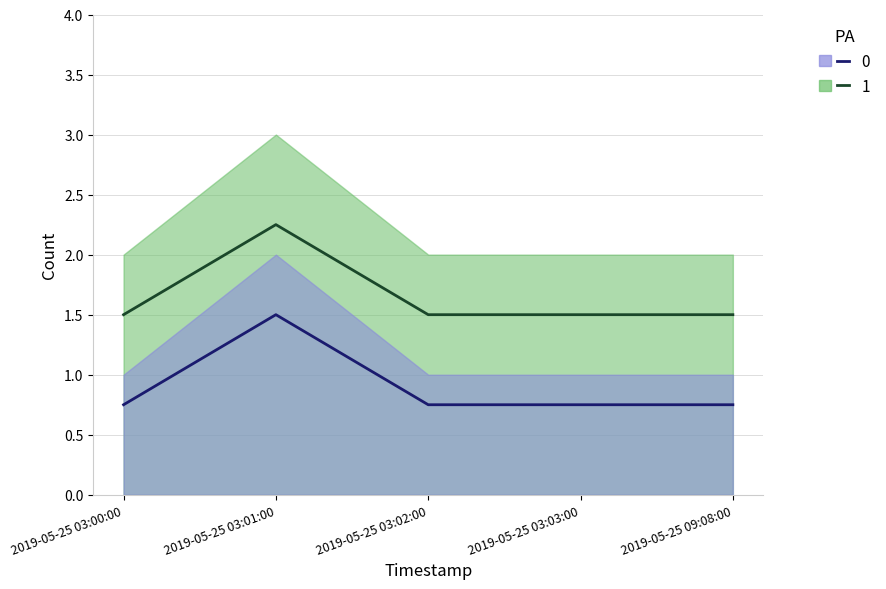

What is the difference between the maximum and minimum values in the 0 series?

0.8